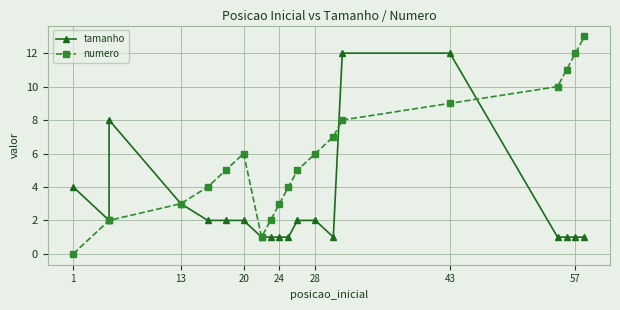

List the series in order of their overall mean, highest first.

numero, tamanho